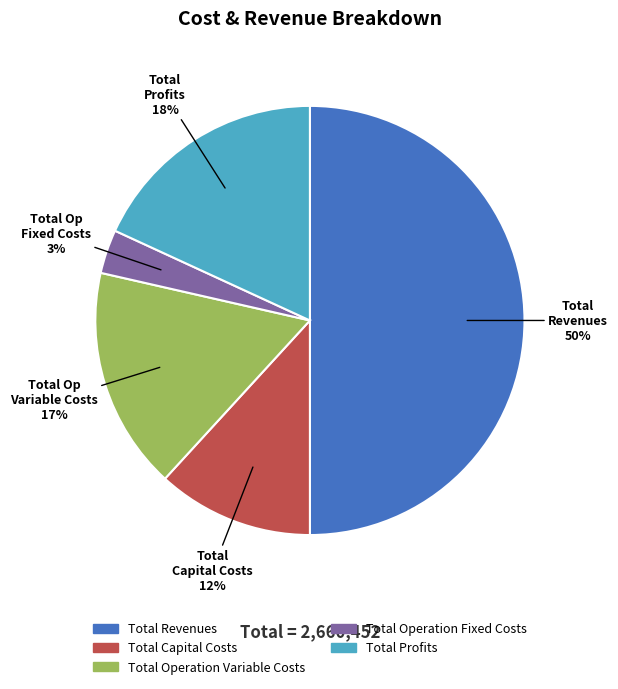

Rank the categories by value from highest to lowest.

Total Revenues, Total Profits, Total Operation Variable Costs, Total Capital Costs, Total Operation Fixed Costs